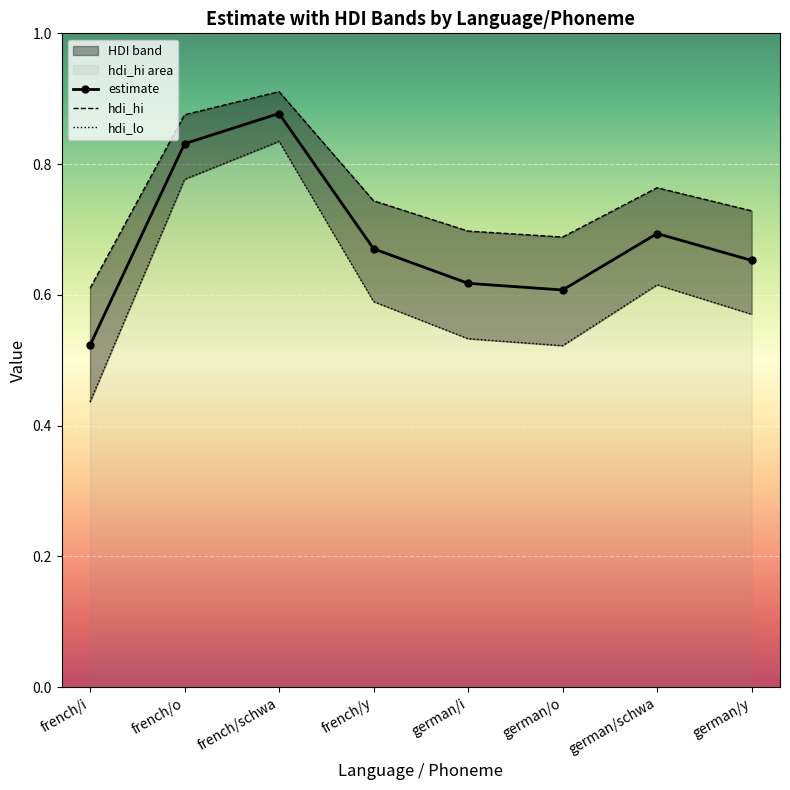

Is this an area chart (filled region under the line)?

No